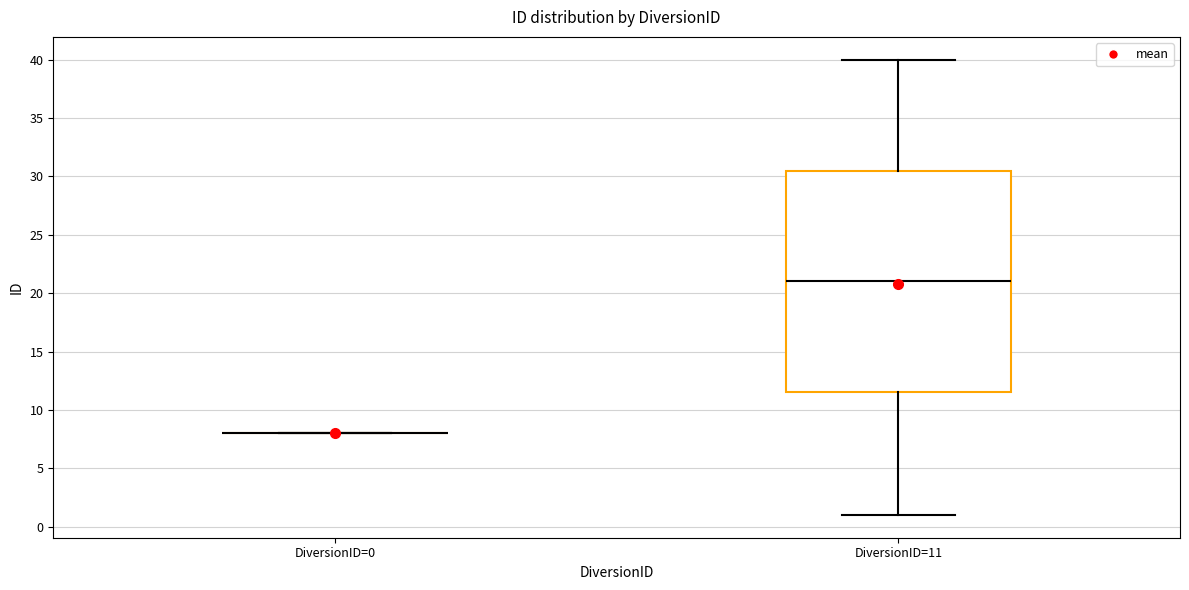

Reading left to right, read every box against the y-axis: the position of its median line, the range the box covers, and the ends of its whiskers. The values are not printed on the chart, so give them approximately, as read against the axis.

DiversionID=0: box collapsed to a line at 8.0, whiskers 8.0 to 8.0
DiversionID=11: median 21.0, box 11.5 to 30.5, whiskers 1.0 to 40.0